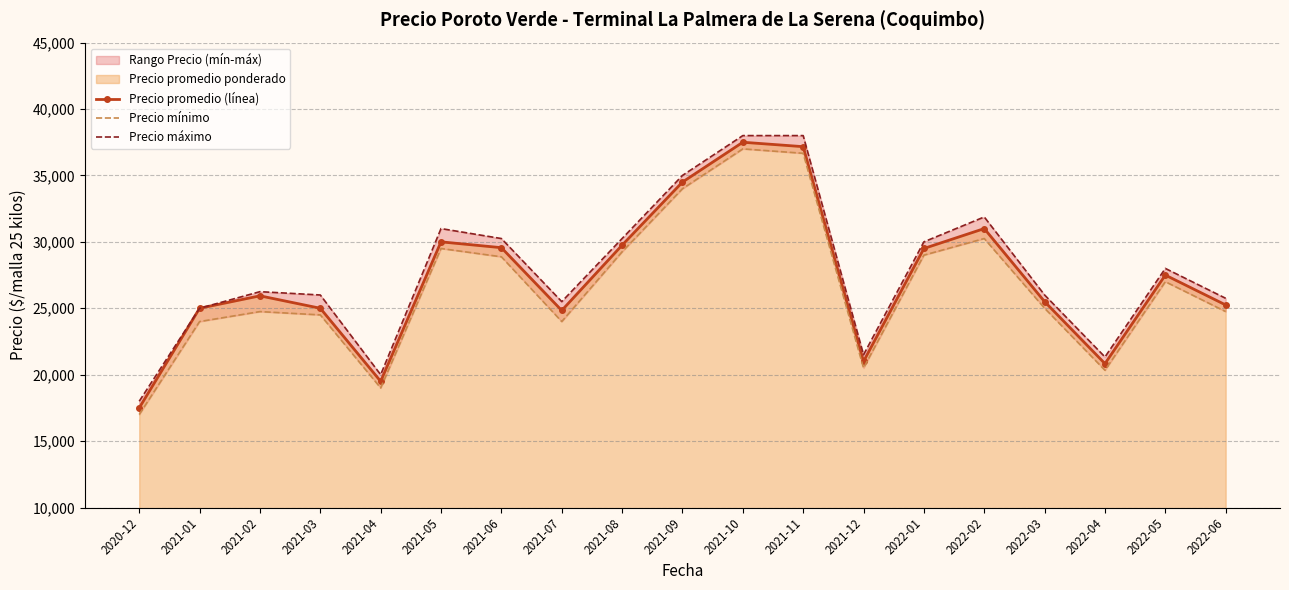

Between 2022-03 and 2021-07, which is larger?

2022-03